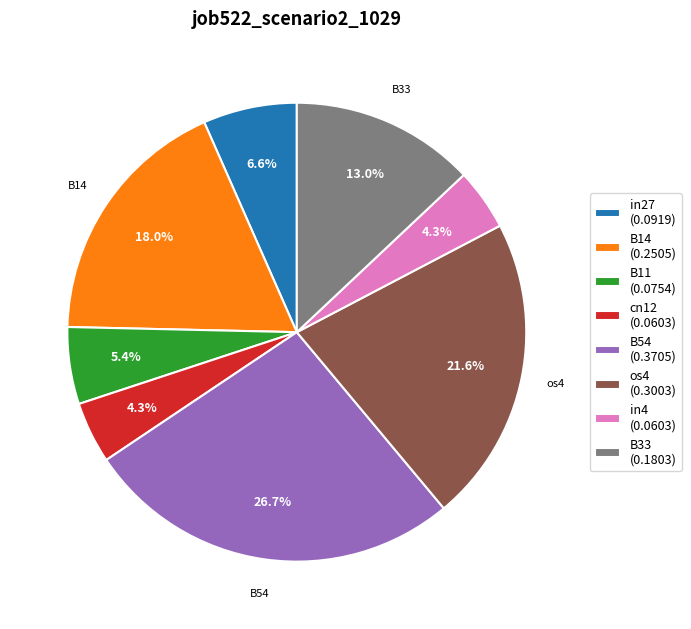

Is there a majority slice in this chart?

No